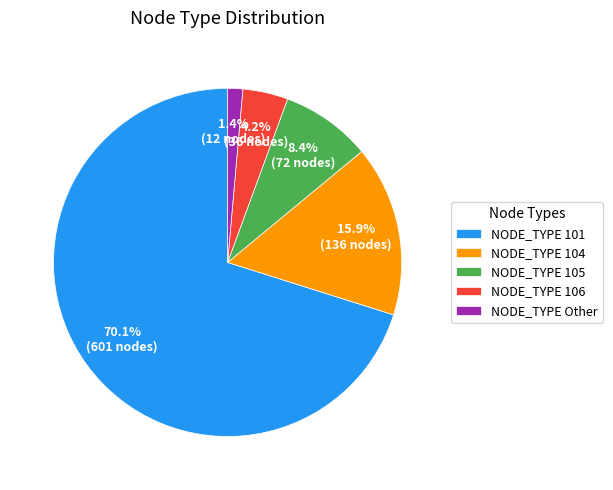

Which slice represents more than half of the pie?

NODE_TYPE 101